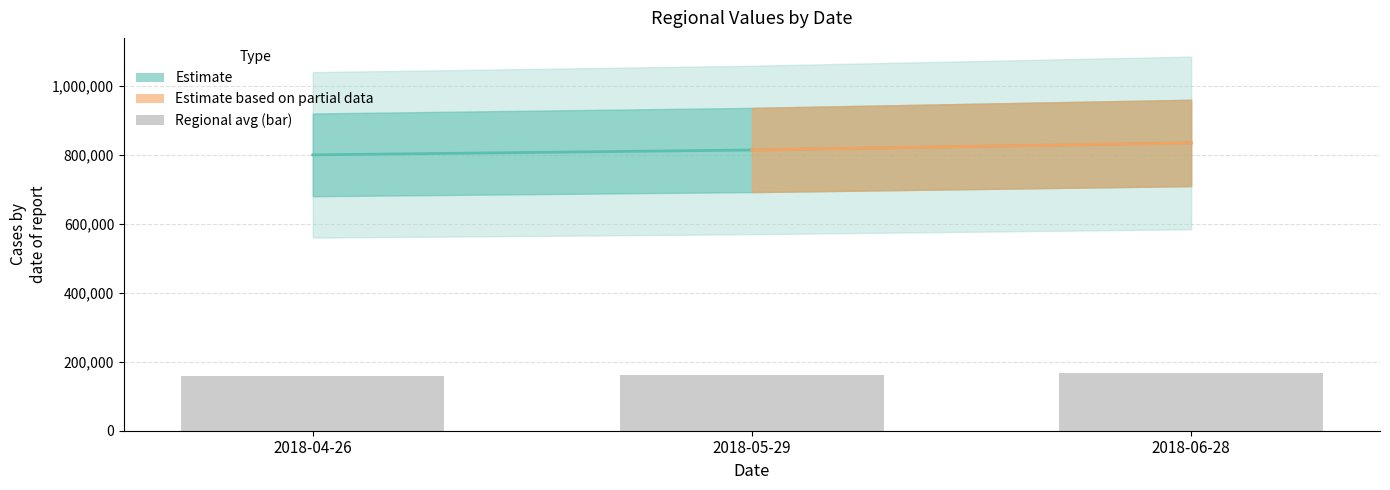

What is the label of the 3rd bar from the right?

2018-04-26